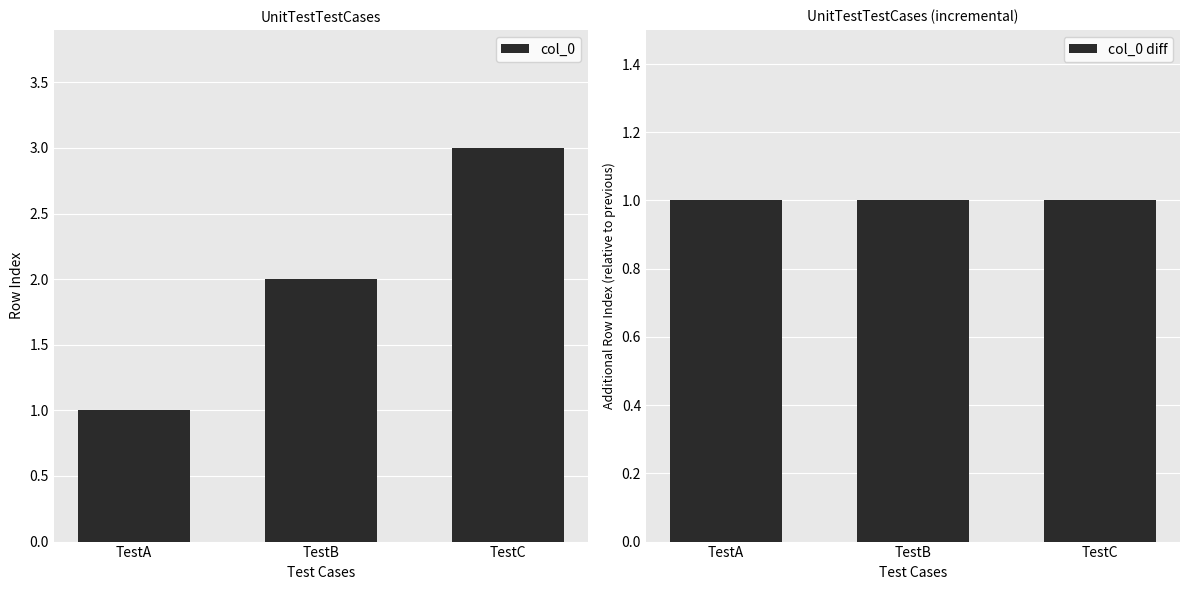

How many col_0 values are between 1 and 3?

3